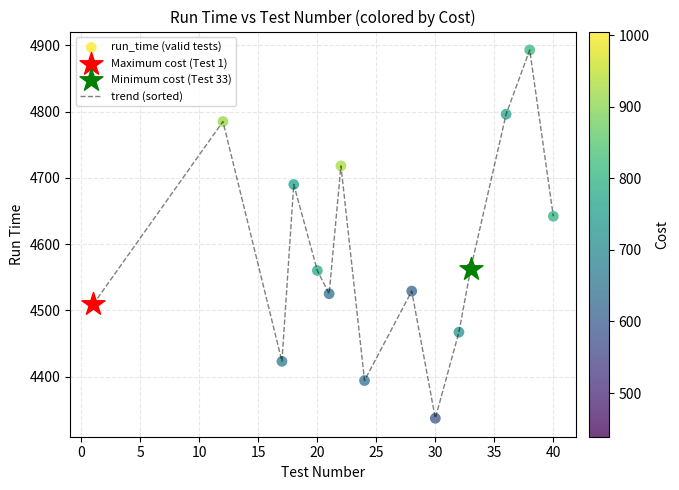

What is the greatest value displayed?

4893